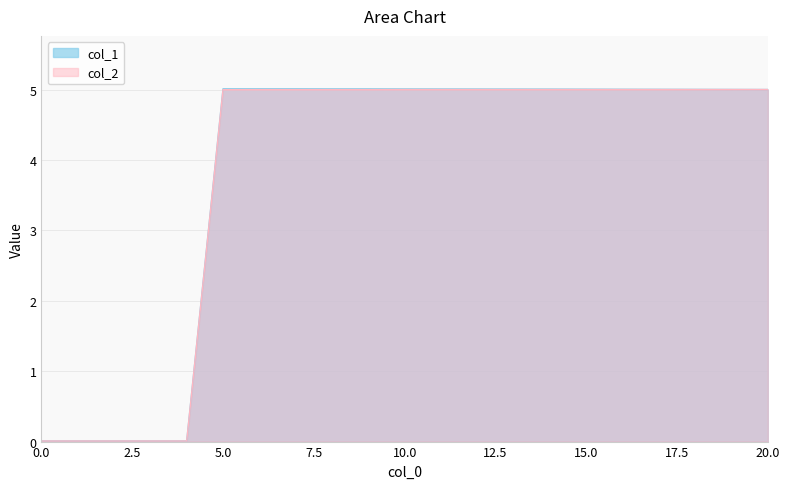

Between 1 and 2, which is larger?

1